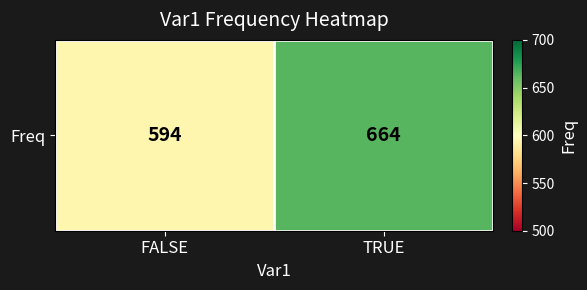

Which category has the highest value across all series?

TRUE